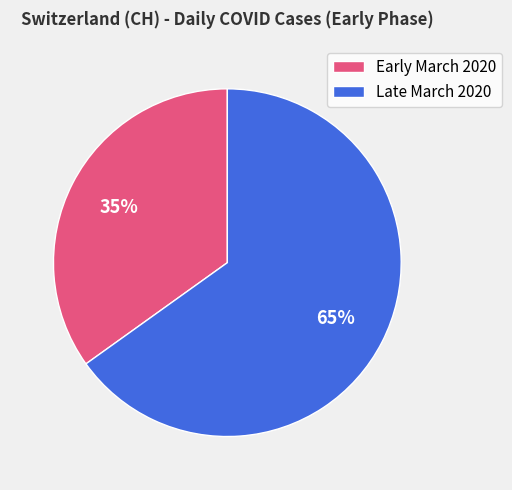

How many slices are in this pie chart?

2